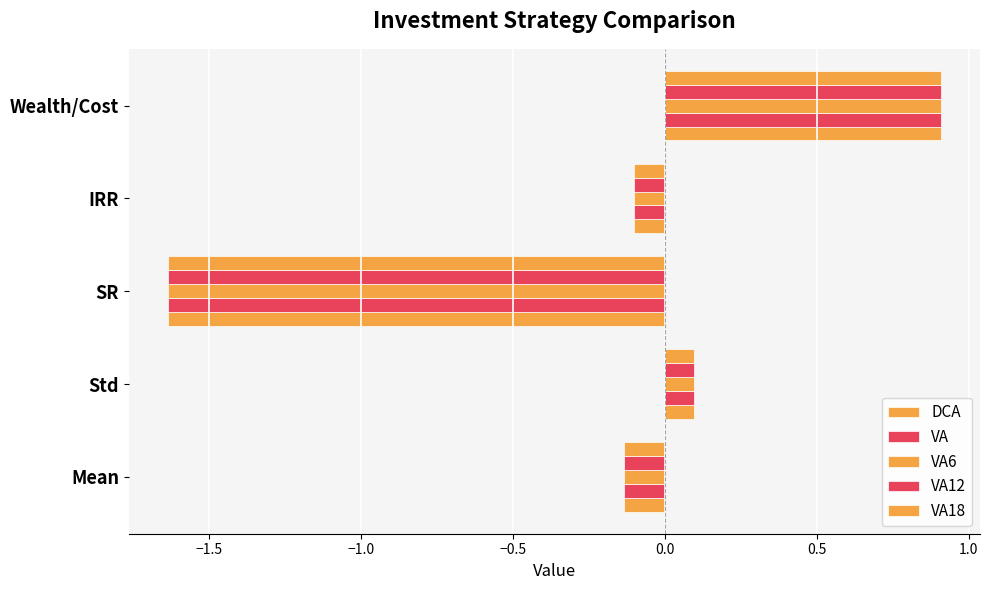

How many data points in VA18 are less than 0?

3